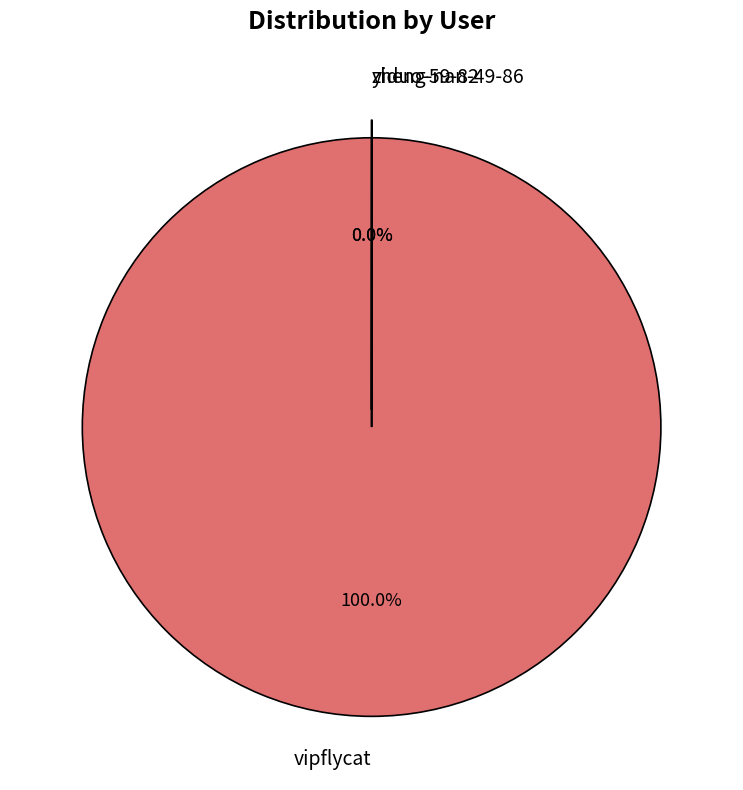

Does any single category account for the majority?

Yes